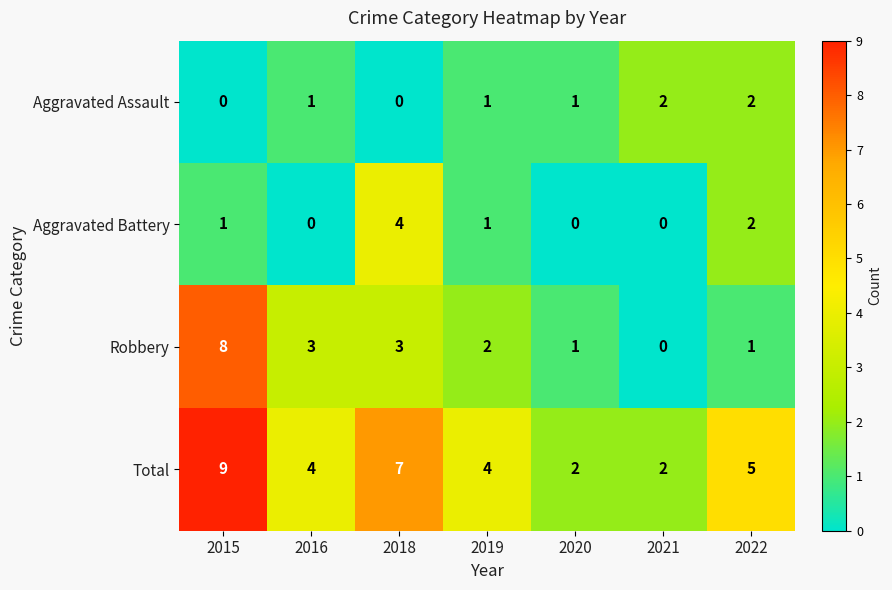

Is it true that Robbery equals 0 at 2021?

True